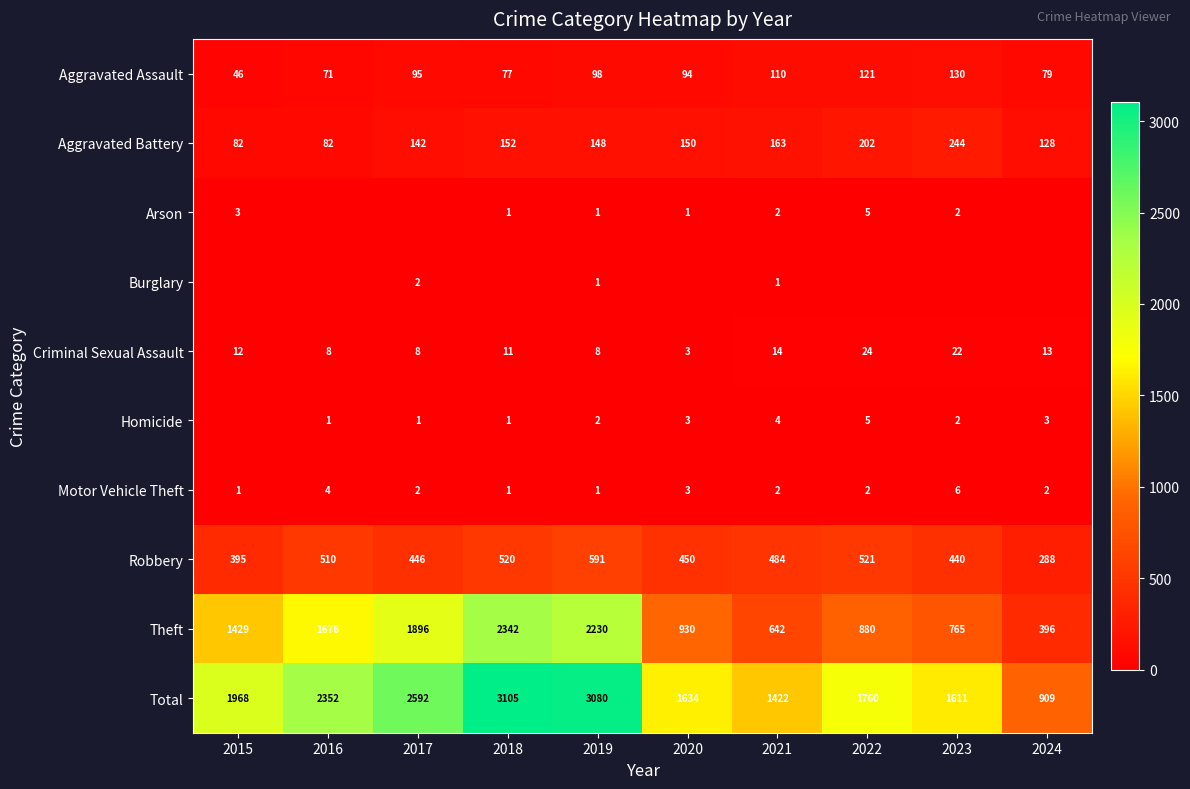

True or false: Theft has a value of 2342 at 2018.

True